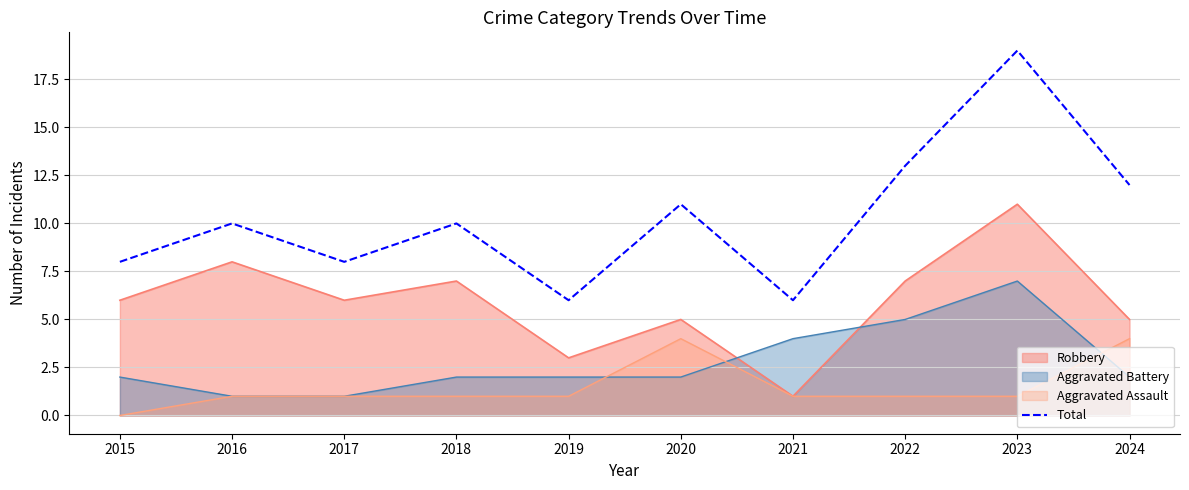

How many categories are shown in the chart?

10